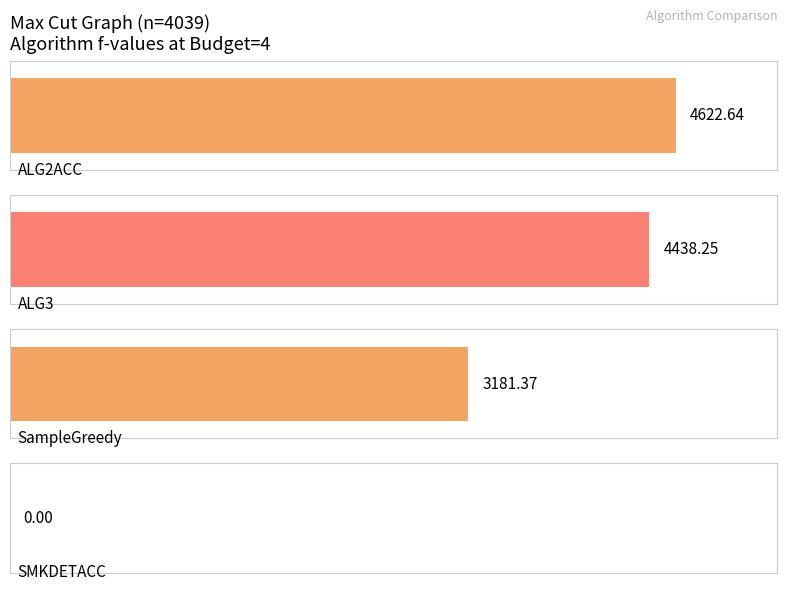

Which has a higher value, 1 or 2.5?

2.5